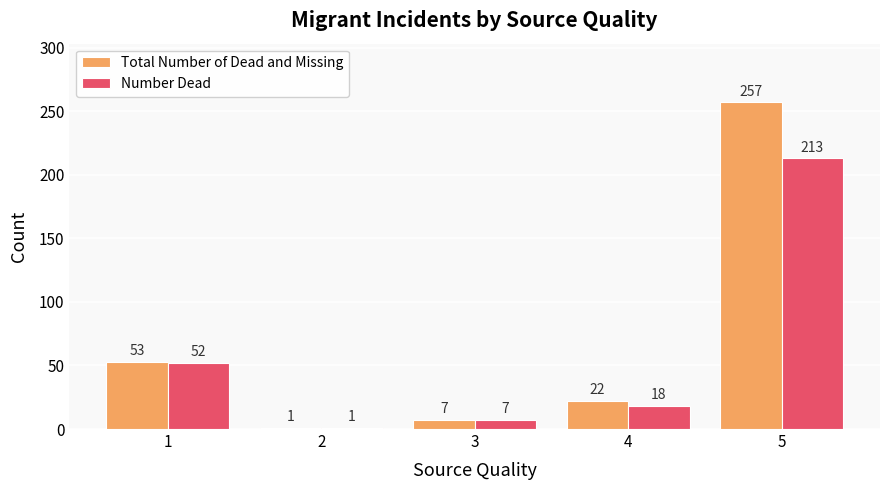

How many distinct data groups are displayed?

2